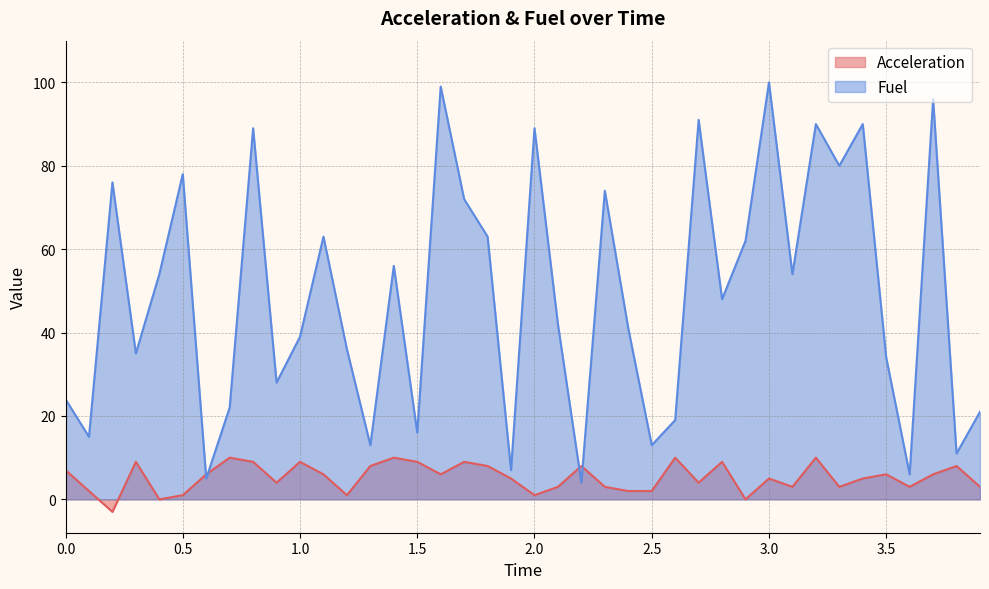

Reading left to right, what are all the values shown in this chart?

Acceleration: 0.0=7	0.1=2	0.2=-3	0.3=9	0.4=0	0.5=1	0.6=6	0.7=10	0.8=9	0.9=4	1.0=9	1.1=6	1.2=1	1.3=8	1.4=10	1.5=9	1.6=6	1.7=9	1.8=8	1.9=5	2.0=1	2.1=3	2.2=8	2.3=3	2.4=2	2.5=2	2.6=10	2.7=4	2.8=9	2.9=0	3.0=5	3.1=3	3.2=10	3.3=3	3.4=5	3.5=6	3.6=3	3.7=6	3.8=8	3.9=3
Fuel: 0.0=24	0.1=15	0.2=76	0.3=35	0.4=54	0.5=78	0.6=5	0.7=22	0.8=89	0.9=28	1.0=39	1.1=63	1.2=36	1.3=13	1.4=56	1.5=16	1.6=99	1.7=72	1.8=63	1.9=7	2.0=89	2.1=42	2.2=4	2.3=74	2.4=41	2.5=13	2.6=19	2.7=91	2.8=48	2.9=62	3.0=100	3.1=54	3.2=90	3.3=80	3.4=90	3.5=34	3.6=6	3.7=96	3.8=11	3.9=21